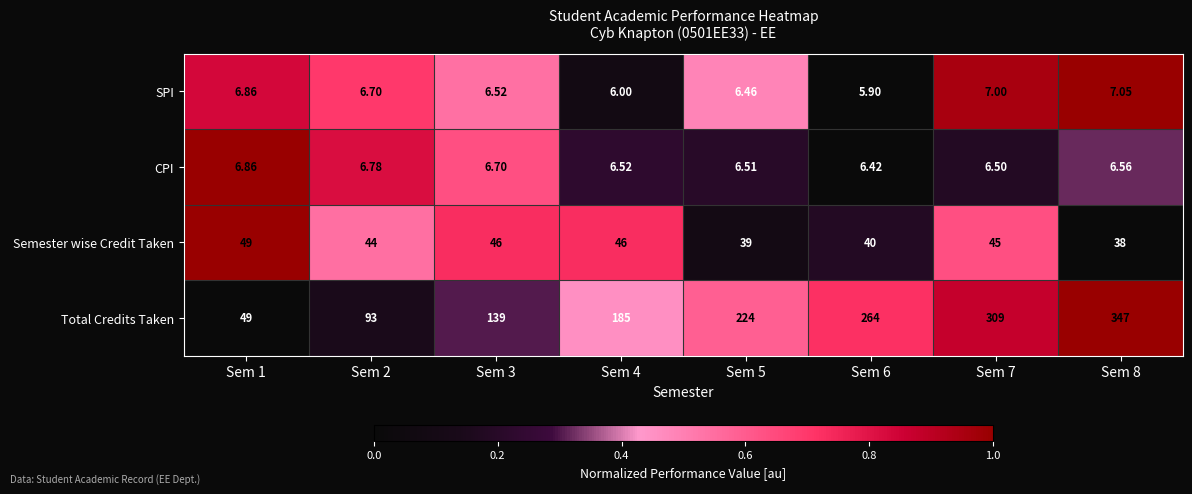

Which series changed the most between Sem 2 and Sem 8?

Total Credits Taken